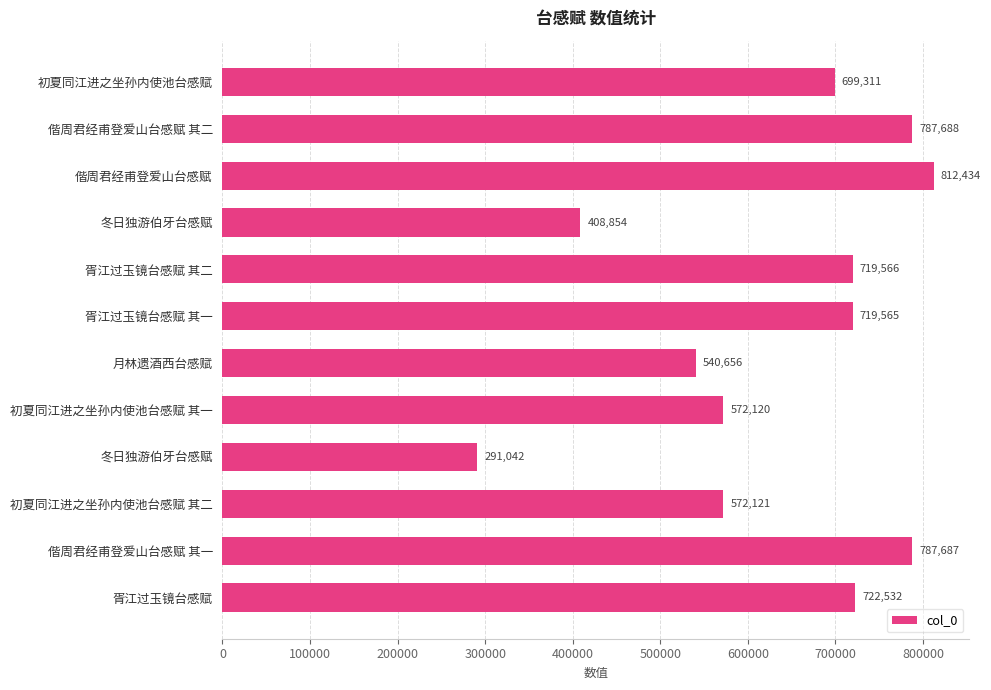

How many data points are less than 719565?

6